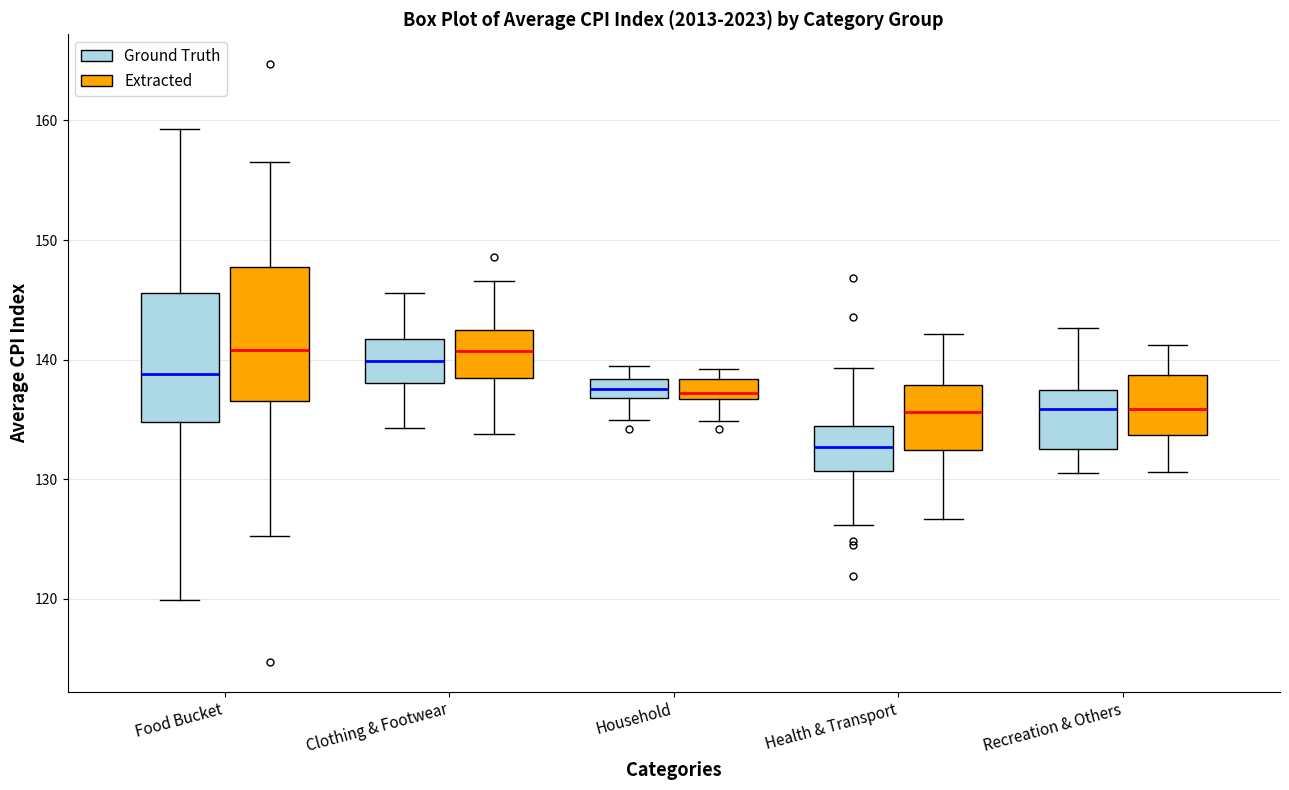

Where is the lower edge of the box for Household (Ground Truth) on the y-axis? The values are not printed on the chart, so give them approximately, as read against the axis.

137